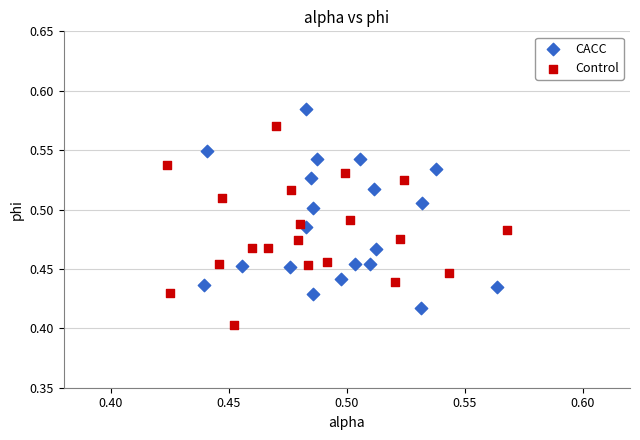

What are all the series names shown in the legend?

CACC, Control